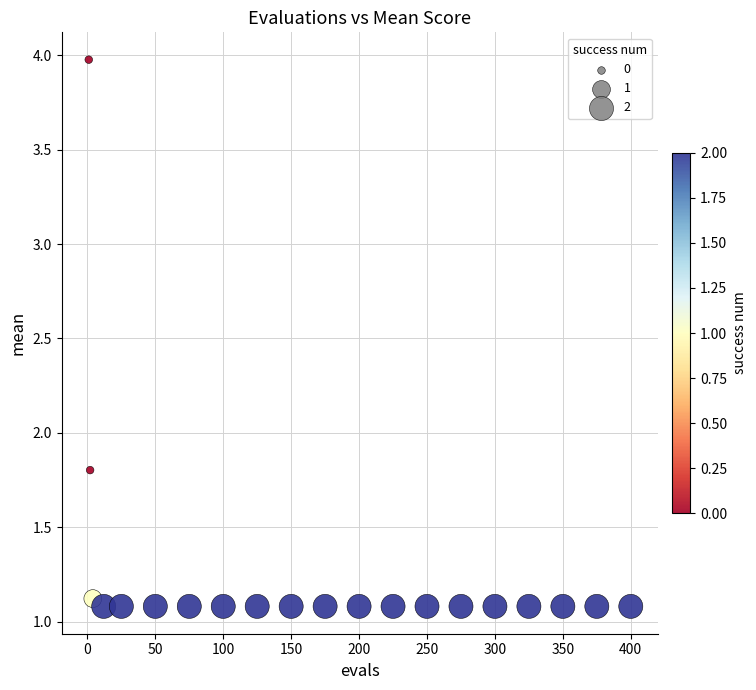

What Y value in the scatter plot is closest to 2?

1.8